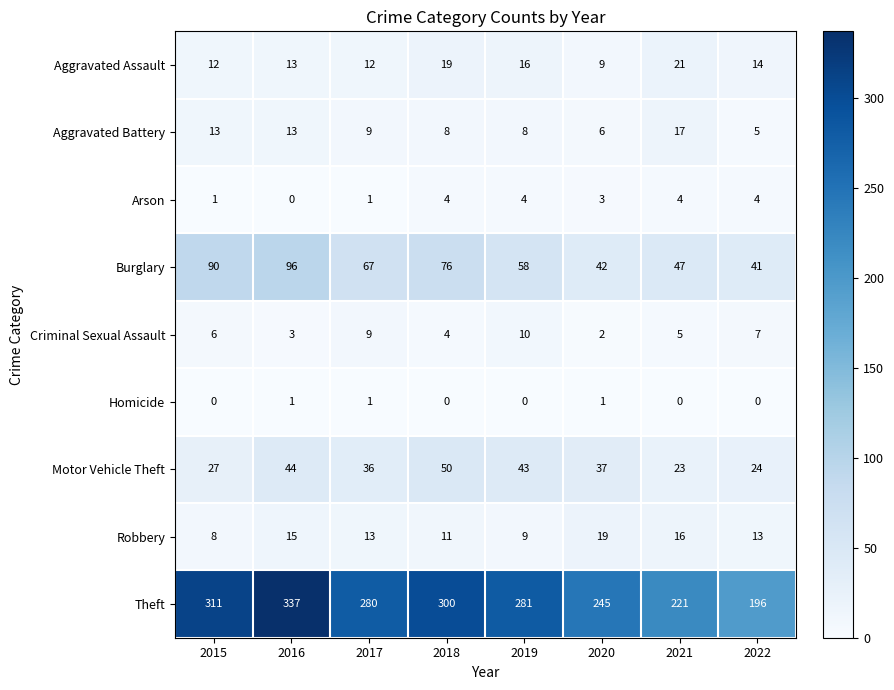

What is the difference between the highest and lowest values at 2022?

196